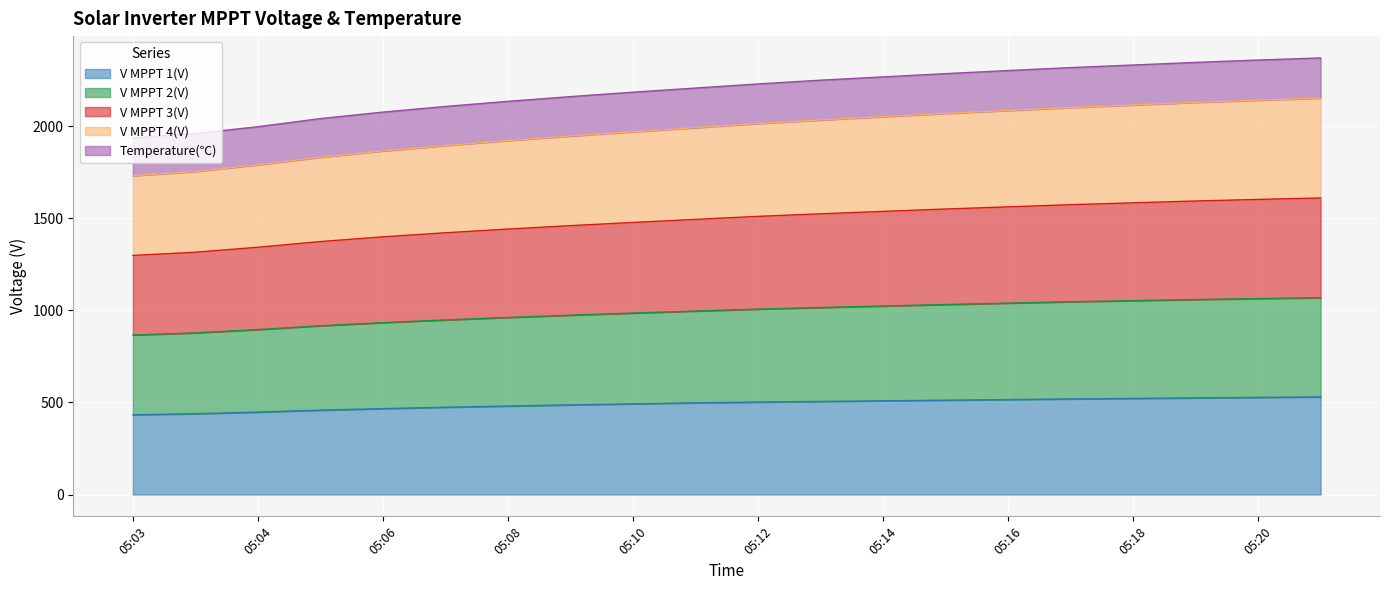

True or false: V MPPT 4(V) has more than 0 points higher than both neighbors.

False